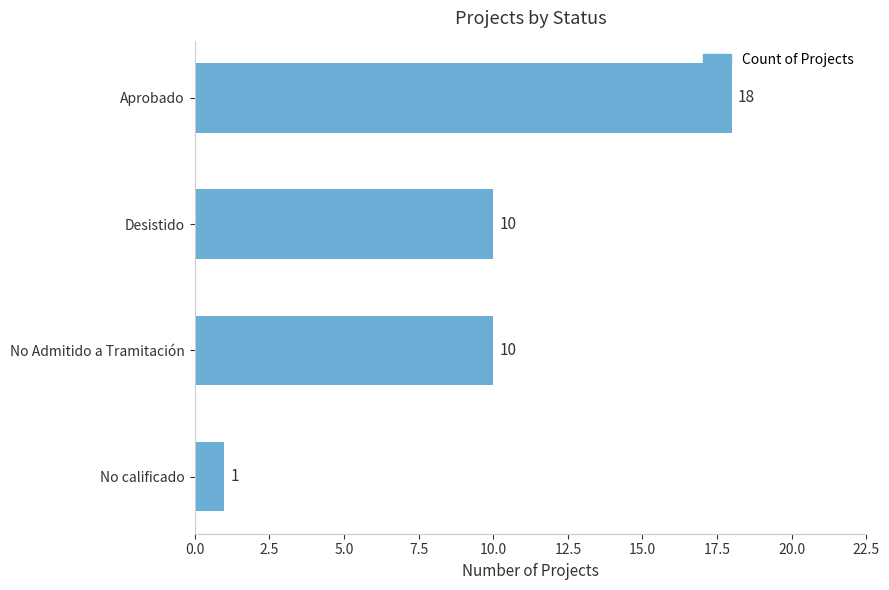

How many distinct data groups are displayed?

1